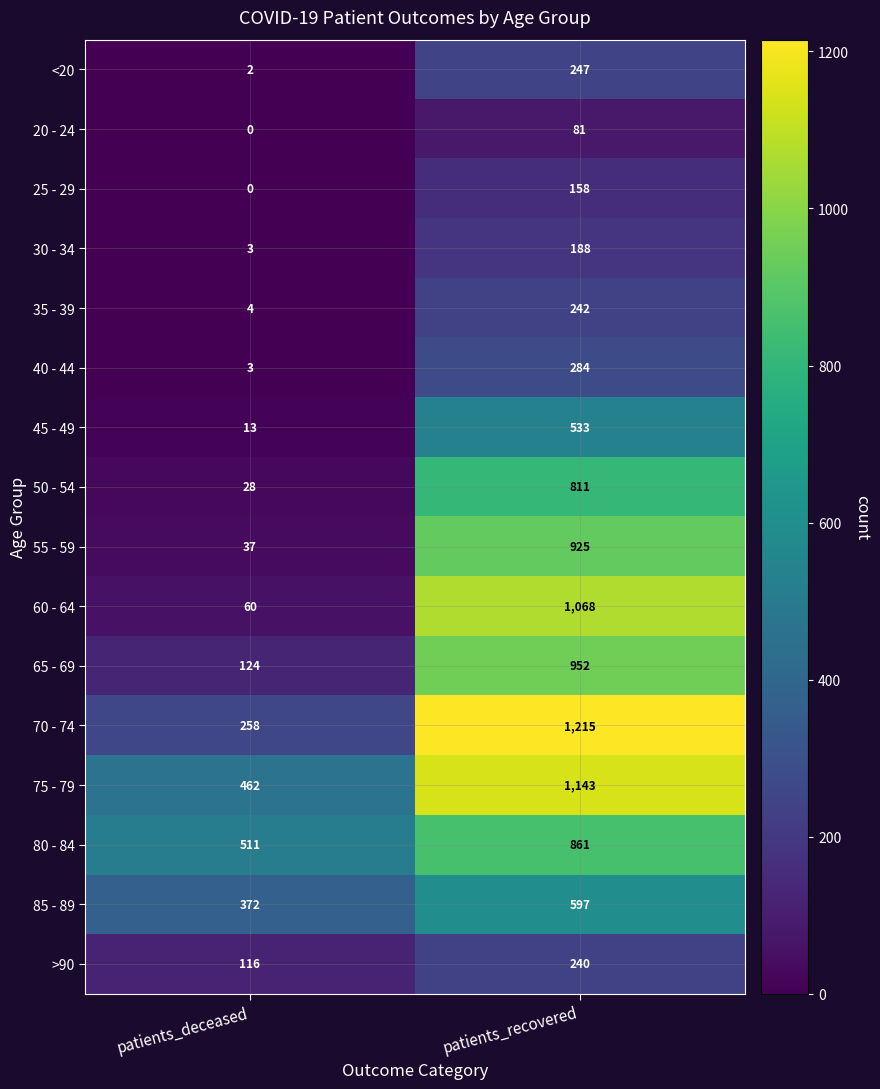

What is the approximate value of 50 - 54 at patients_recovered, to the nearest 100?

800